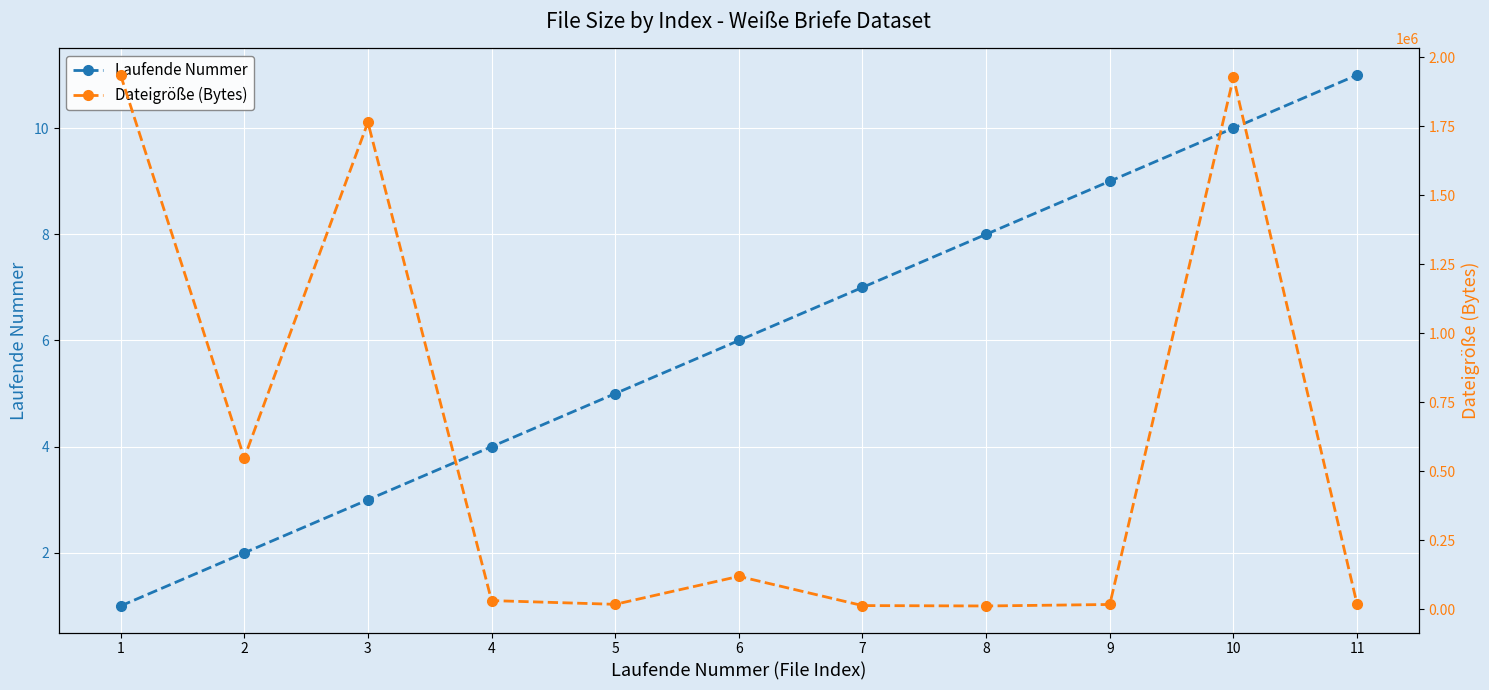

How many lines are shown in the chart?

2